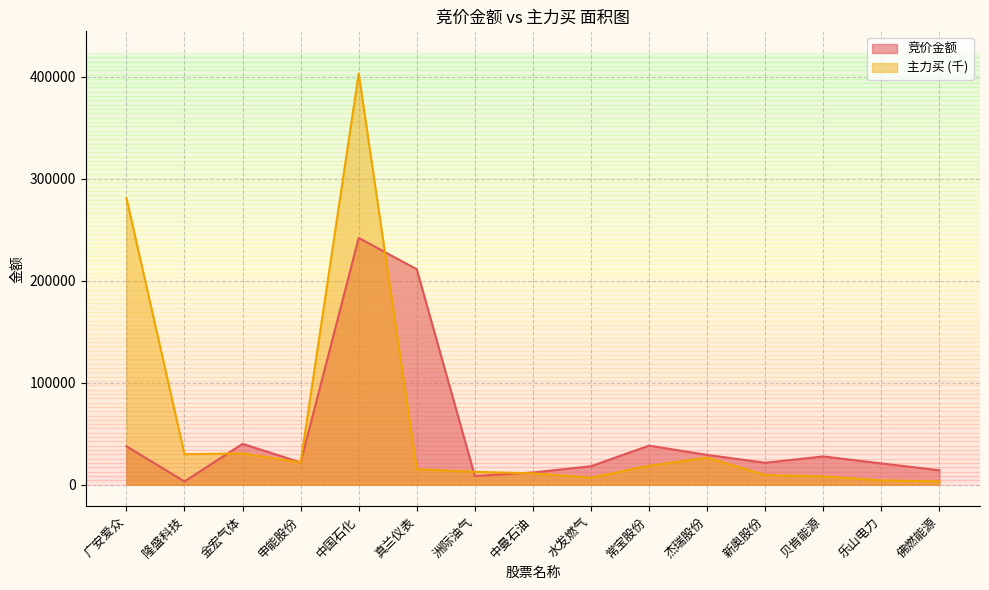

The value of 主力买 at 新奥股份 is 9392.8. True or false?

True